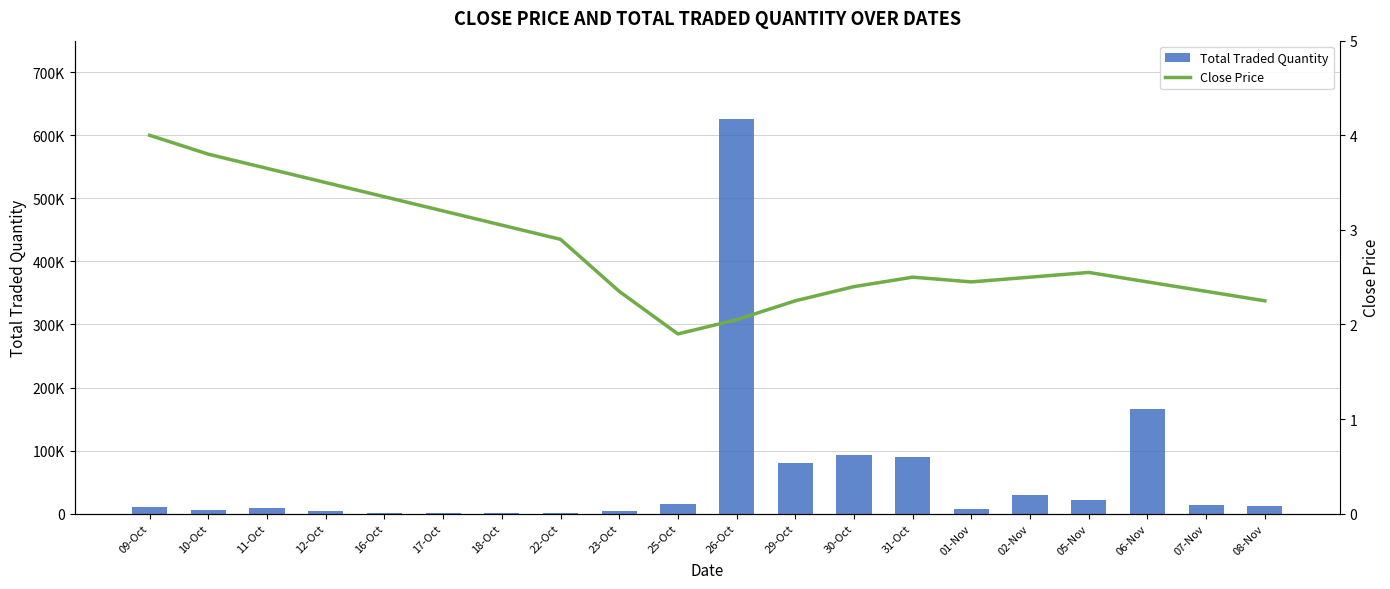

Does the chart contain stacked bars?

No